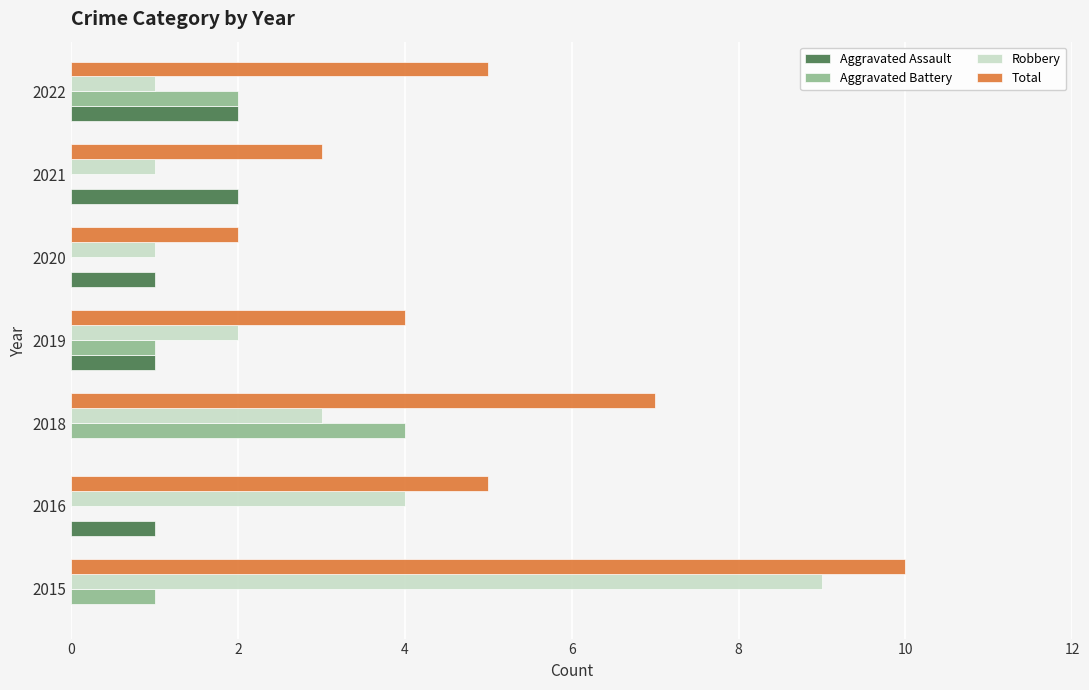

Which series has the largest total across all categories?

Total